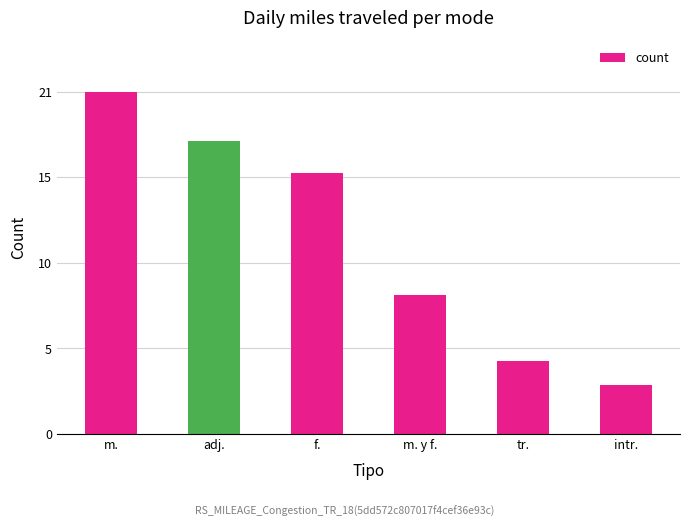

At which label does the data first exceed 160?

m.